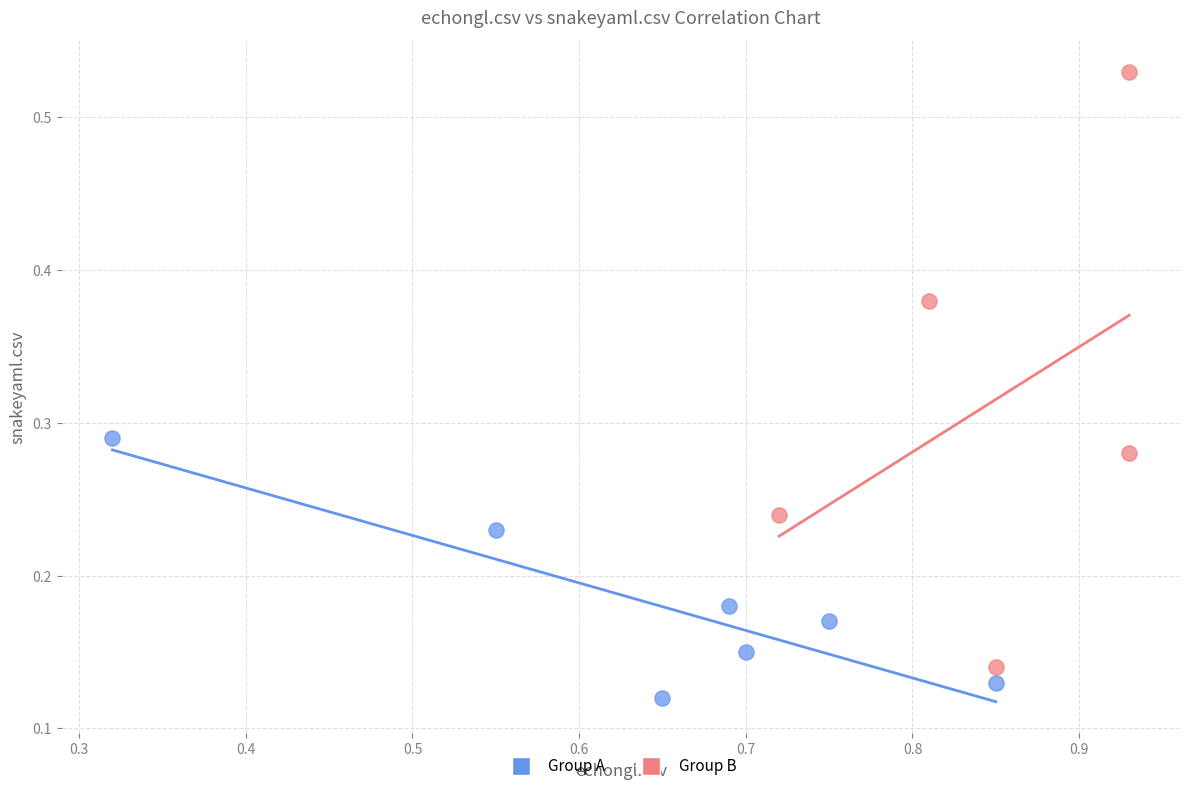

Which series reaches the minimum Y coordinate?

Group A